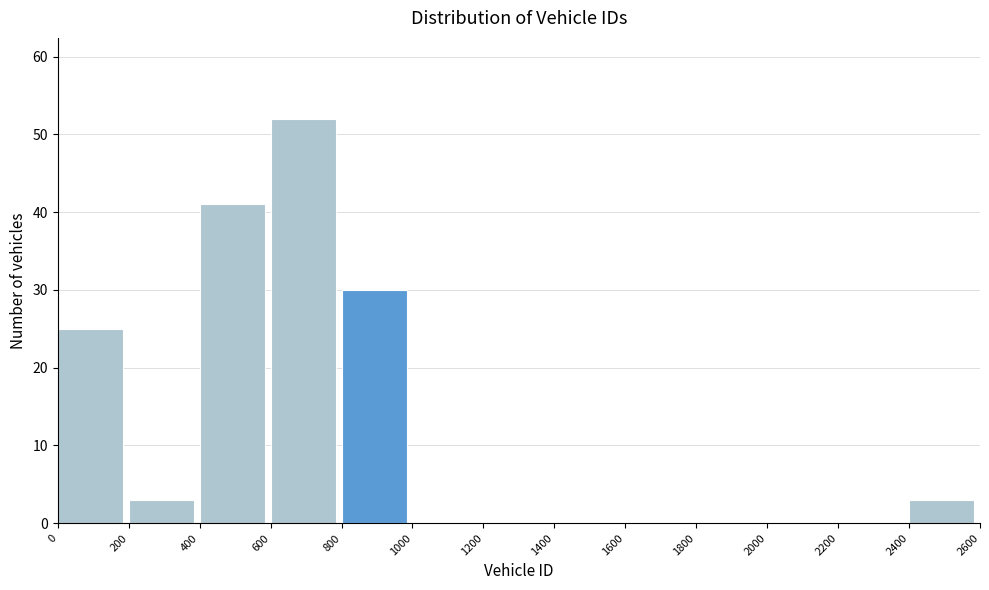

Reading left to right, list every bar in this chart as the range it spans on the x-axis followed by its height. The values are not printed on the chart, so give them approximately, as read against the axis.

0 to 200: 25
200 to 400: 3
400 to 600: 41
600 to 800: 52
800 to 1000: 30
1000 to 1200: 0
1200 to 1400: 0
1400 to 1600: 0
1600 to 1800: 0
1800 to 2000: 0
2000 to 2200: 0
2200 to 2400: 0
2400 to 2600: 3